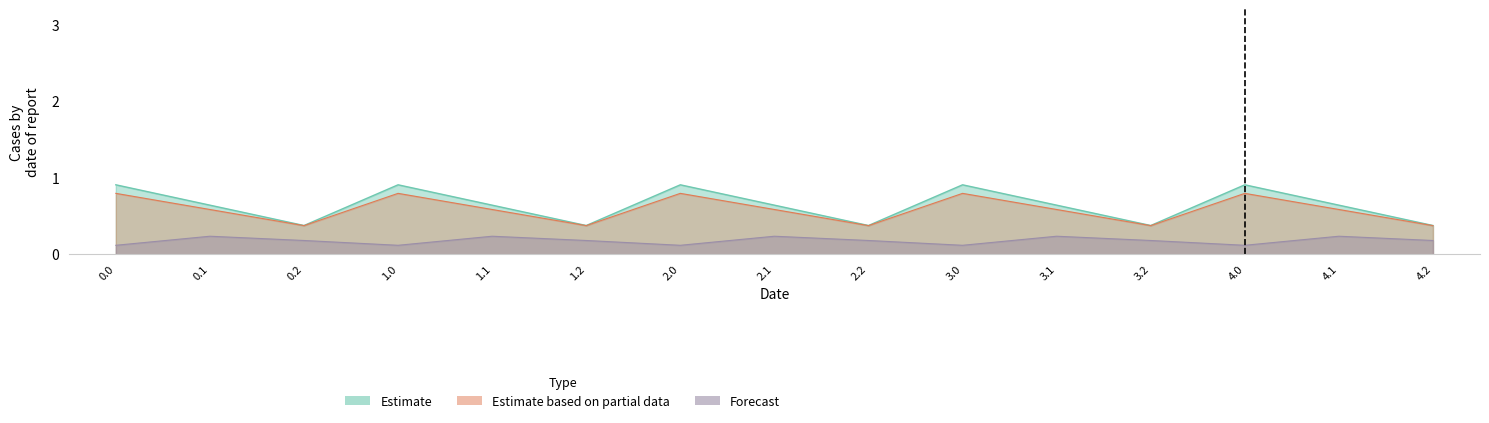

Between 3.0 and 0.0, which is larger?

3.0